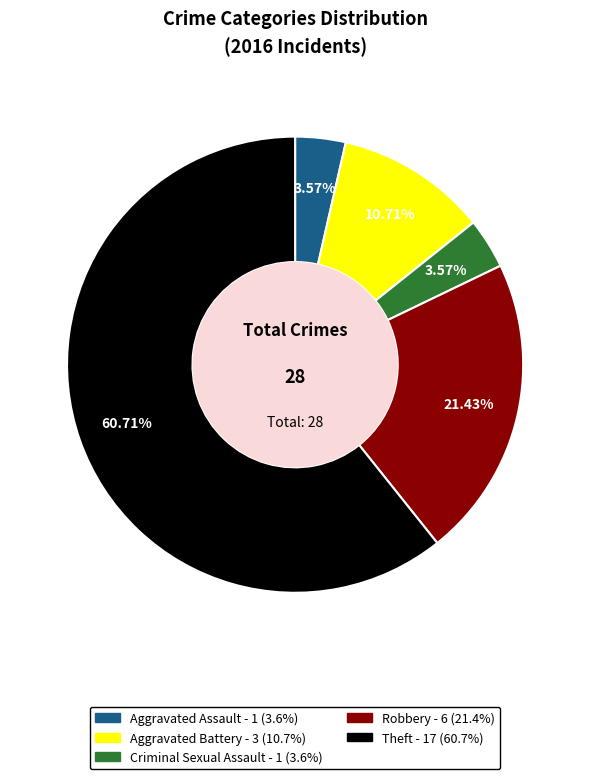

Which has a higher value, Theft or Robbery?

Theft